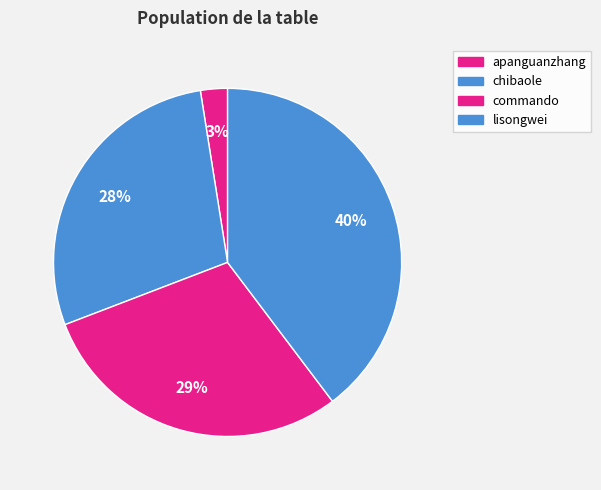

What is the smallest slice in the pie chart?

apanguanzhang